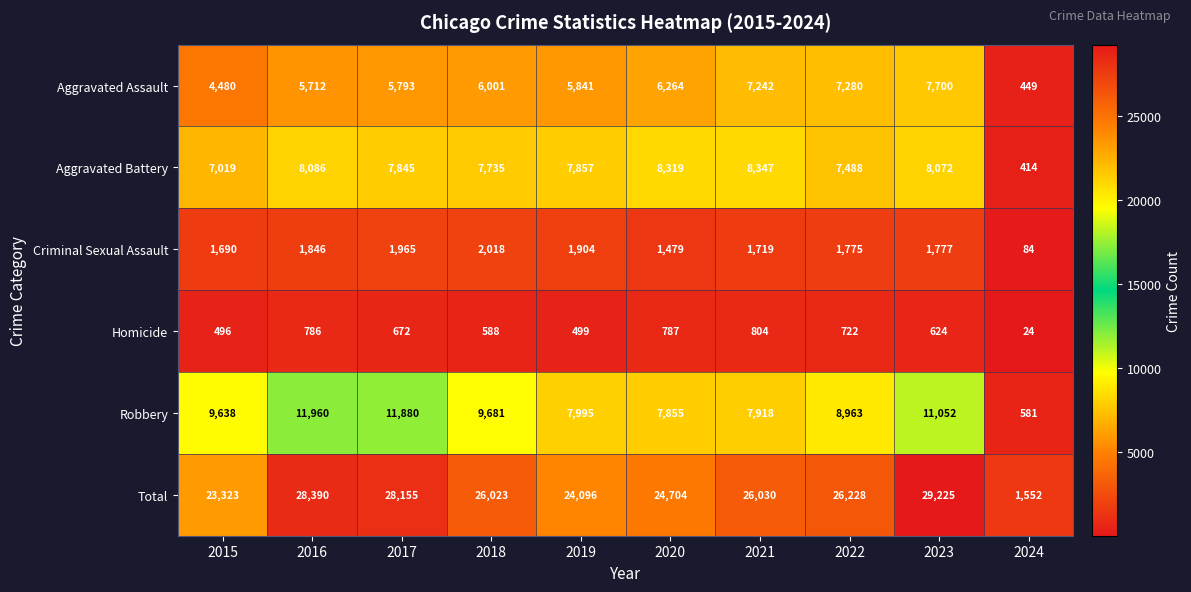

At which label does Total reach its minimum?

2024